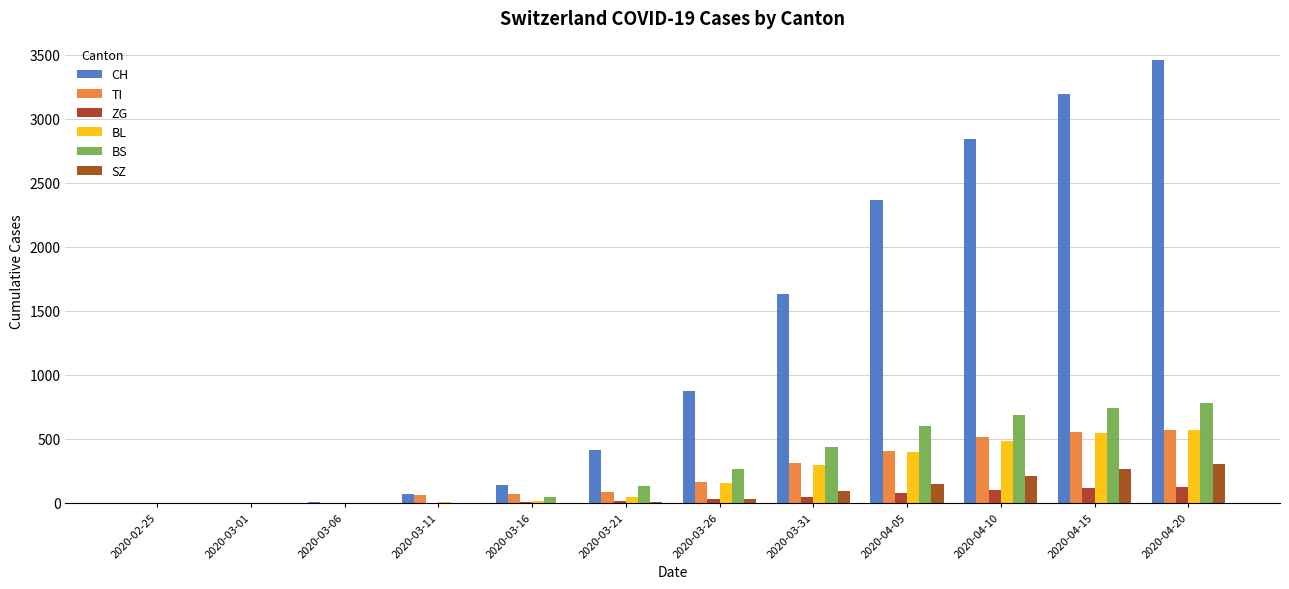

What is the label of the 1st bar from the left?

2020-02-25